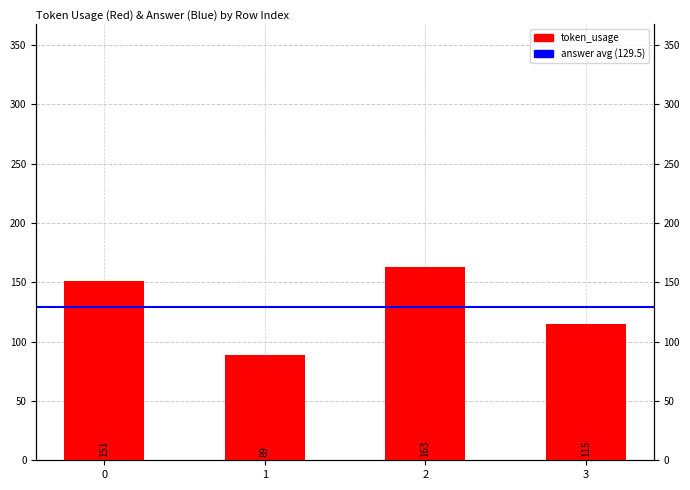

What is the smallest value displayed?

89